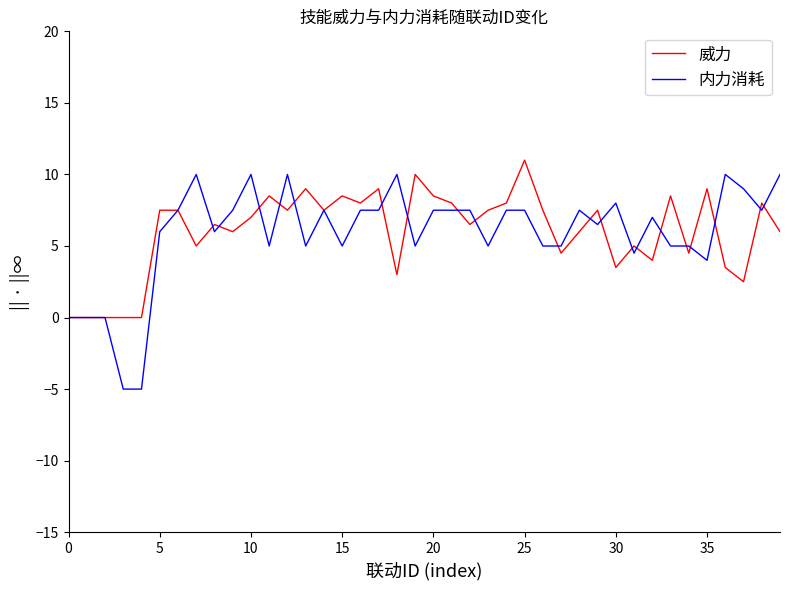

True or false: 内力消耗 has more than 0 interior local peaks.

True